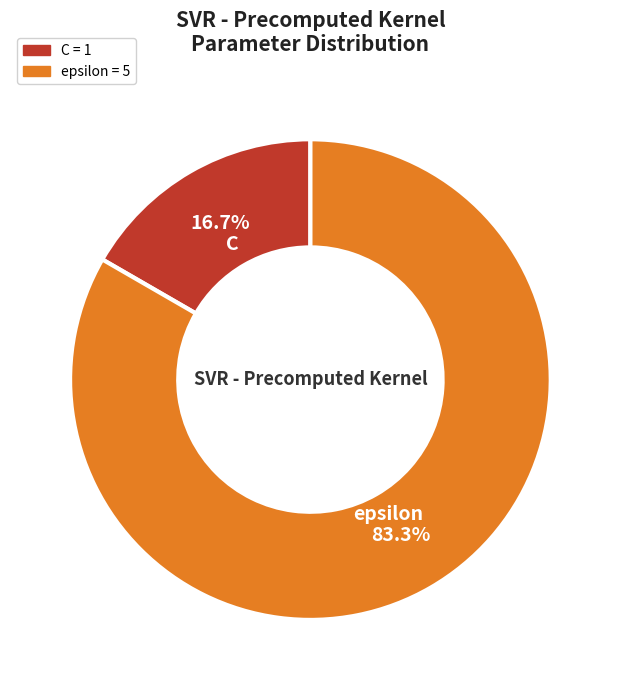

Is epsilon the majority of the pie?

Yes